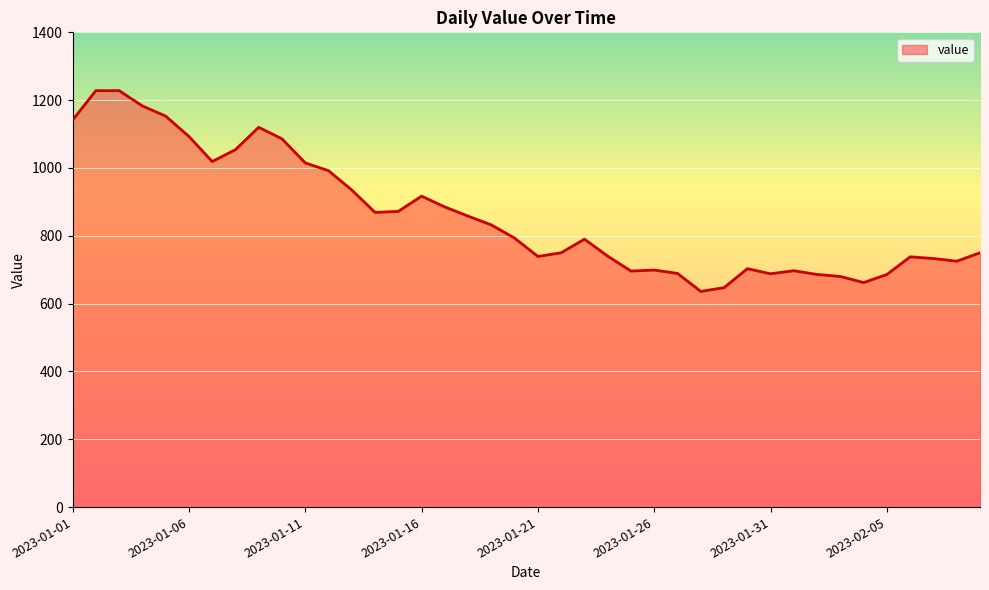

What is the greatest value displayed?

1228